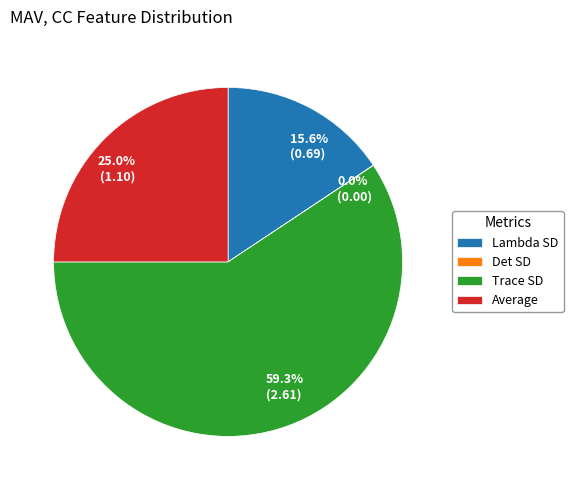

Which slice represents more than half of the pie?

Trace SD